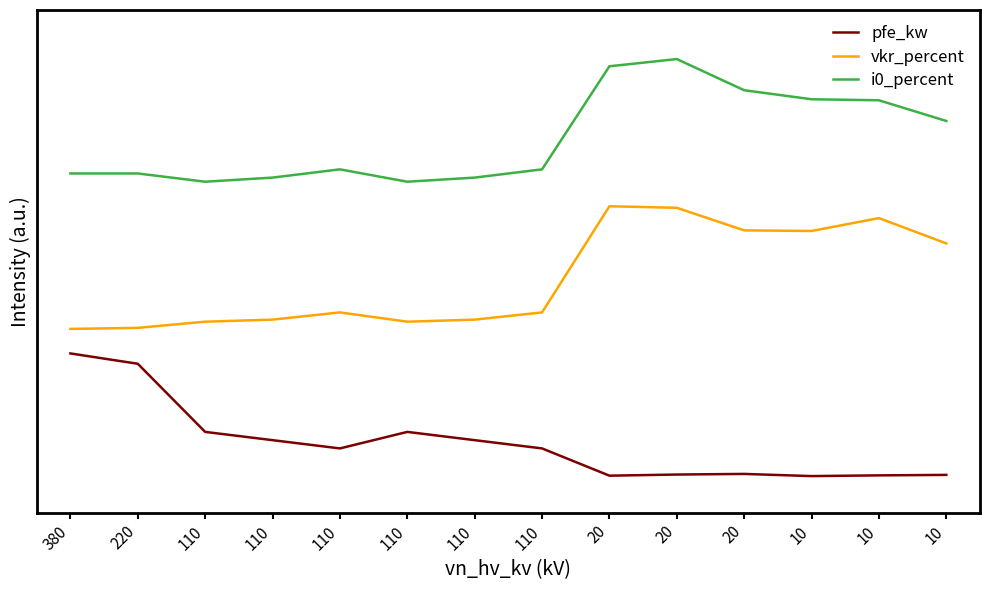

Does the chart display data point markers on the line(s)?

No